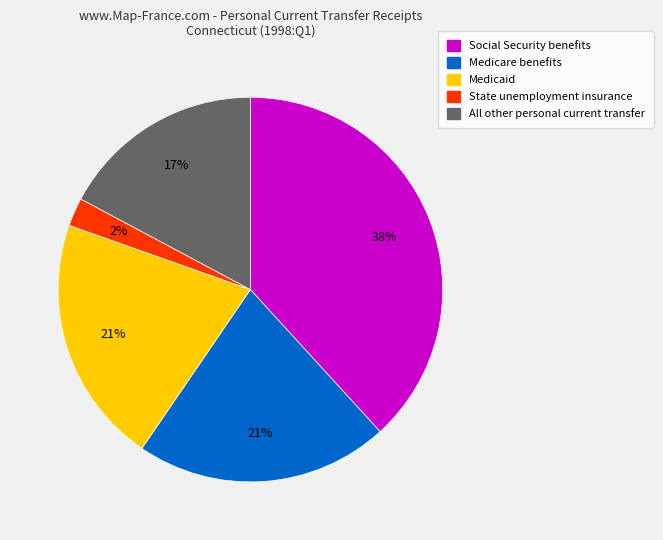

Is there a majority slice in this chart?

No